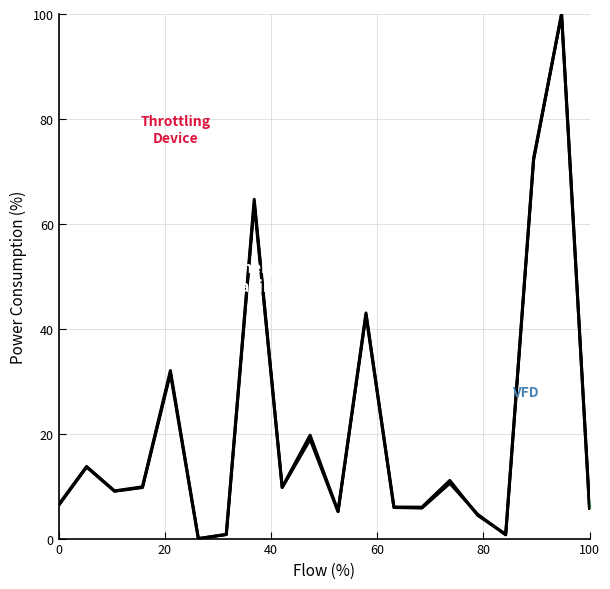

What is the spread (max minus min) of values at 100?

0.1